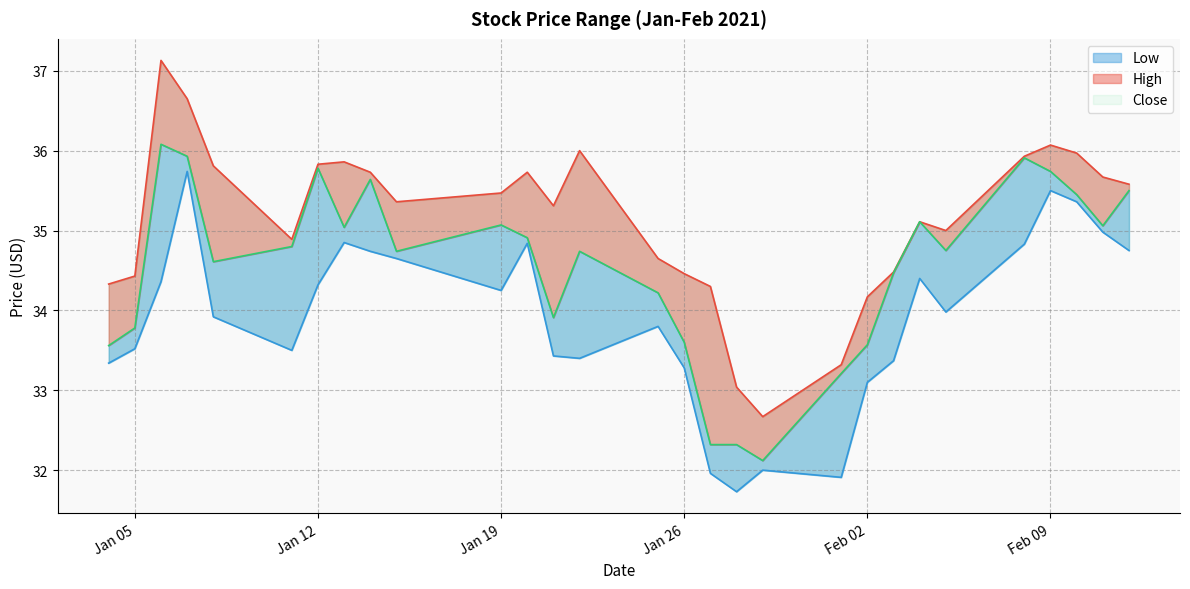

What is the difference between the maximum and minimum values in the High series?

4.5